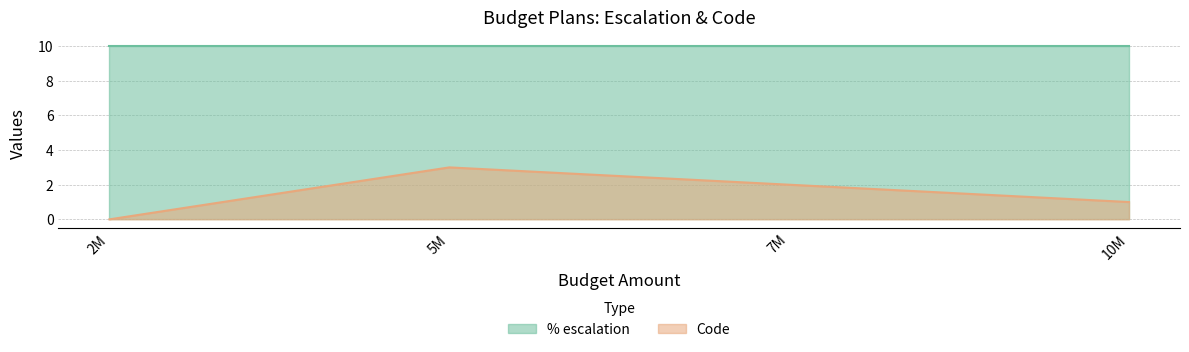

The value of % escalation at Plan 3 is 4. True or false?

False